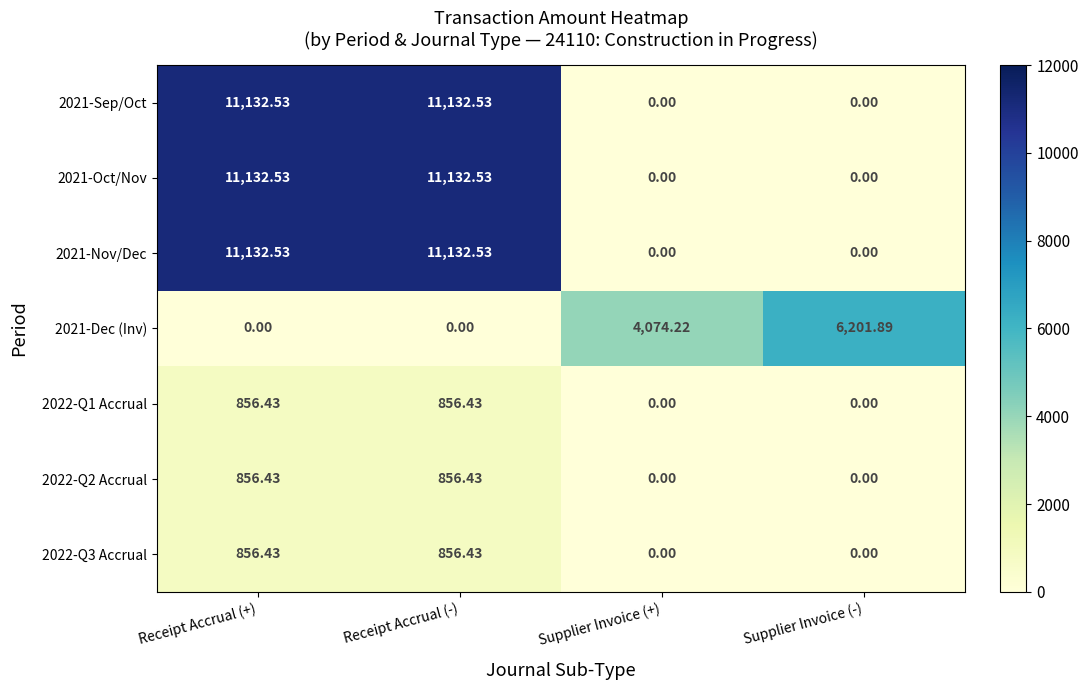

Is the value of 2021-Oct/Nov at Receipt Accrual (+) greater than the value of 2022-Q3 Accrual at Receipt Accrual (+)?

Yes